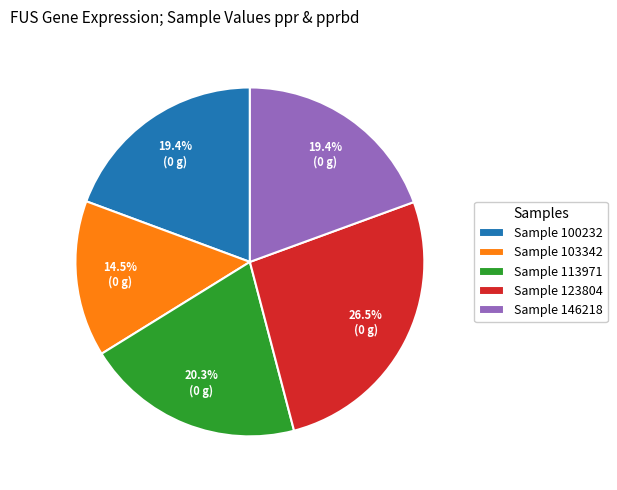

Which has a higher value, Sample 146218 or Sample 113971?

Sample 113971